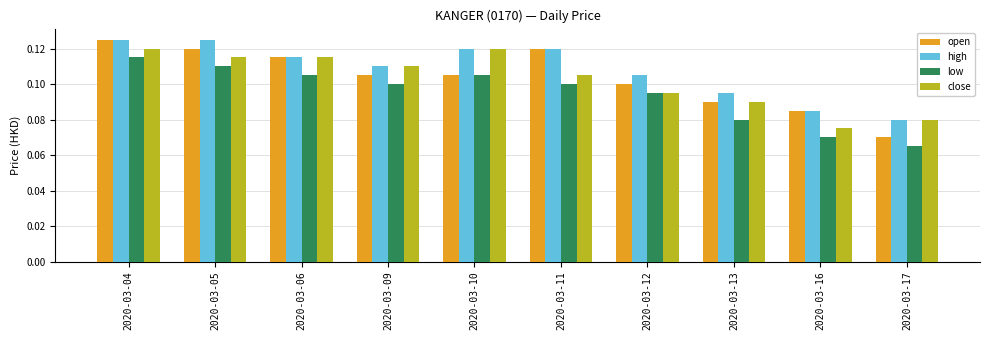

Between 2020-03-06 and 2020-03-11, which series saw the biggest shift?

close